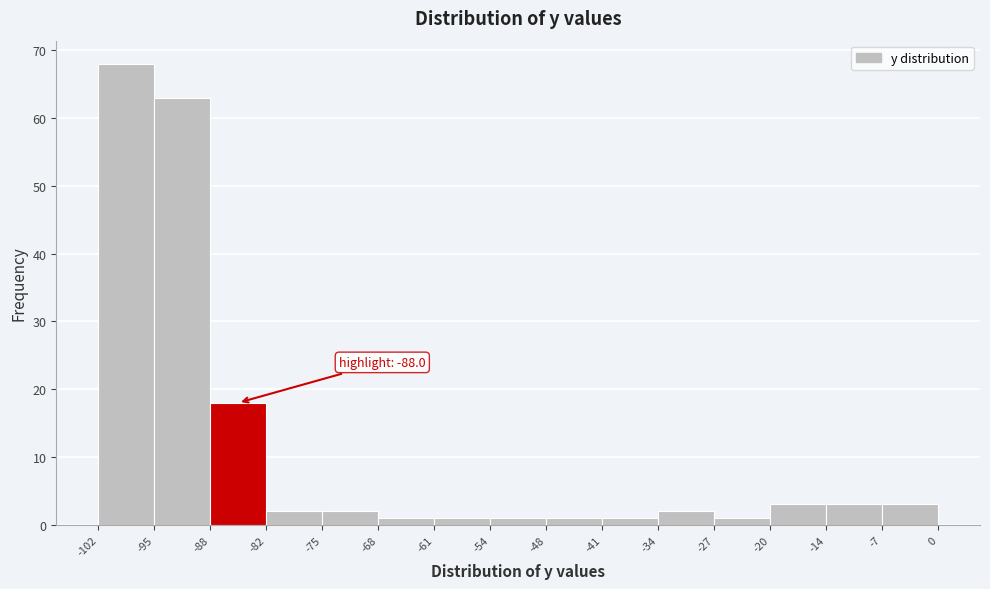

Over which range of the x-axis is the bar tallest?

-102 to -95